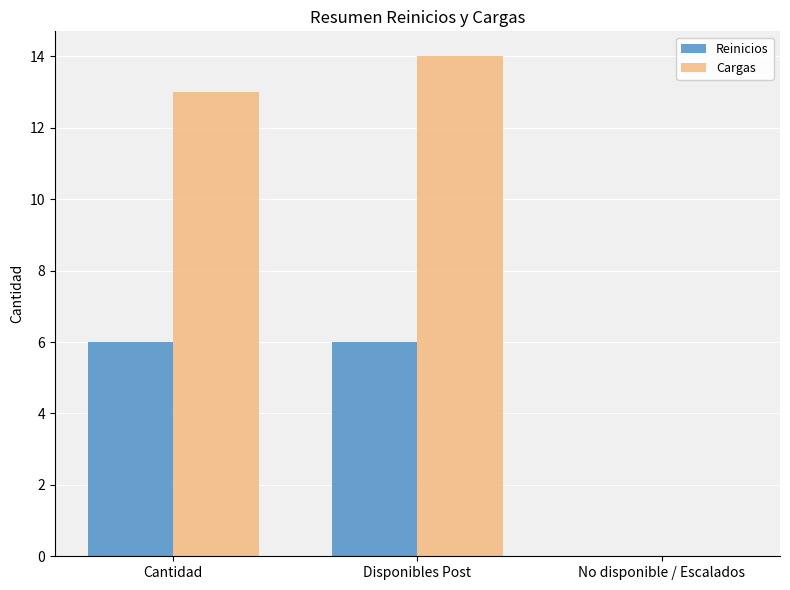

At which category is the sum across all series the highest?

Disponibles Post